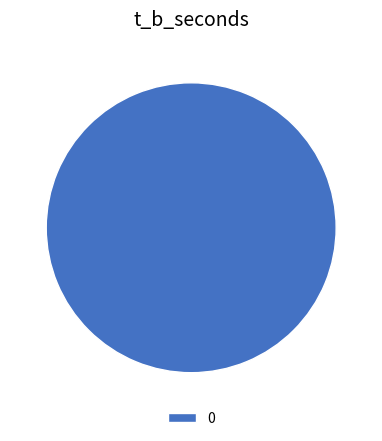

Is there any slice that represents more than half of the pie?

Yes